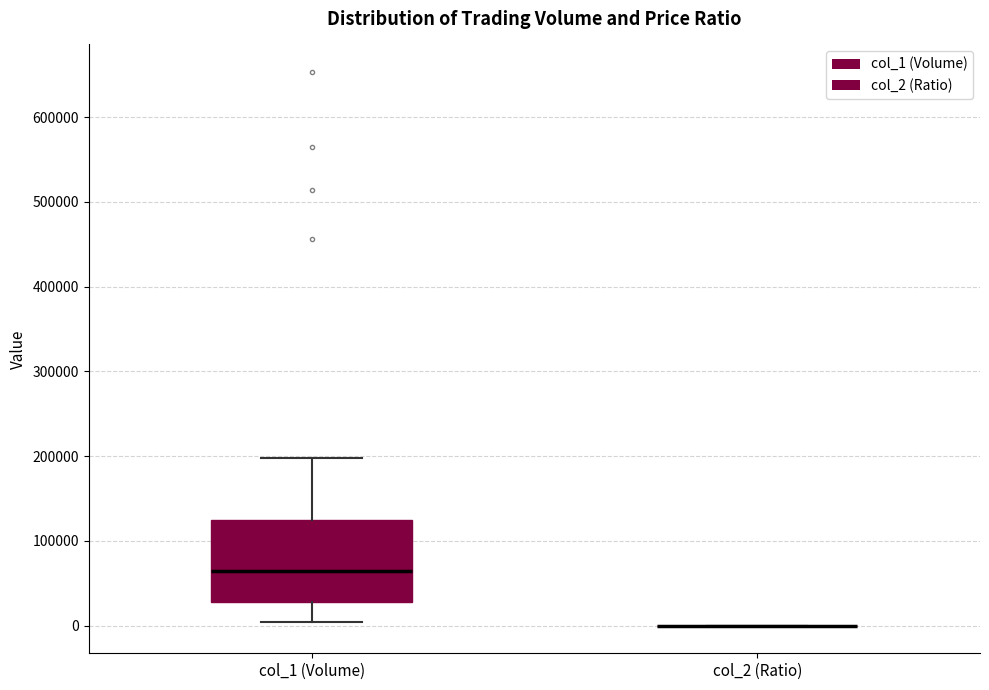

Reading left to right, transcribe this box plot: for each box, give where its median line is, the range the box spans, and where its two whiskers end, as read against the y-axis. The values are not printed on the chart, so give them approximately, as read against the axis.

col_1 (Volume): median 60000, box 30000 to 120000, whiskers 0 to 200000
col_2 (Ratio): box collapsed to a line at 0, whiskers 0 to 0